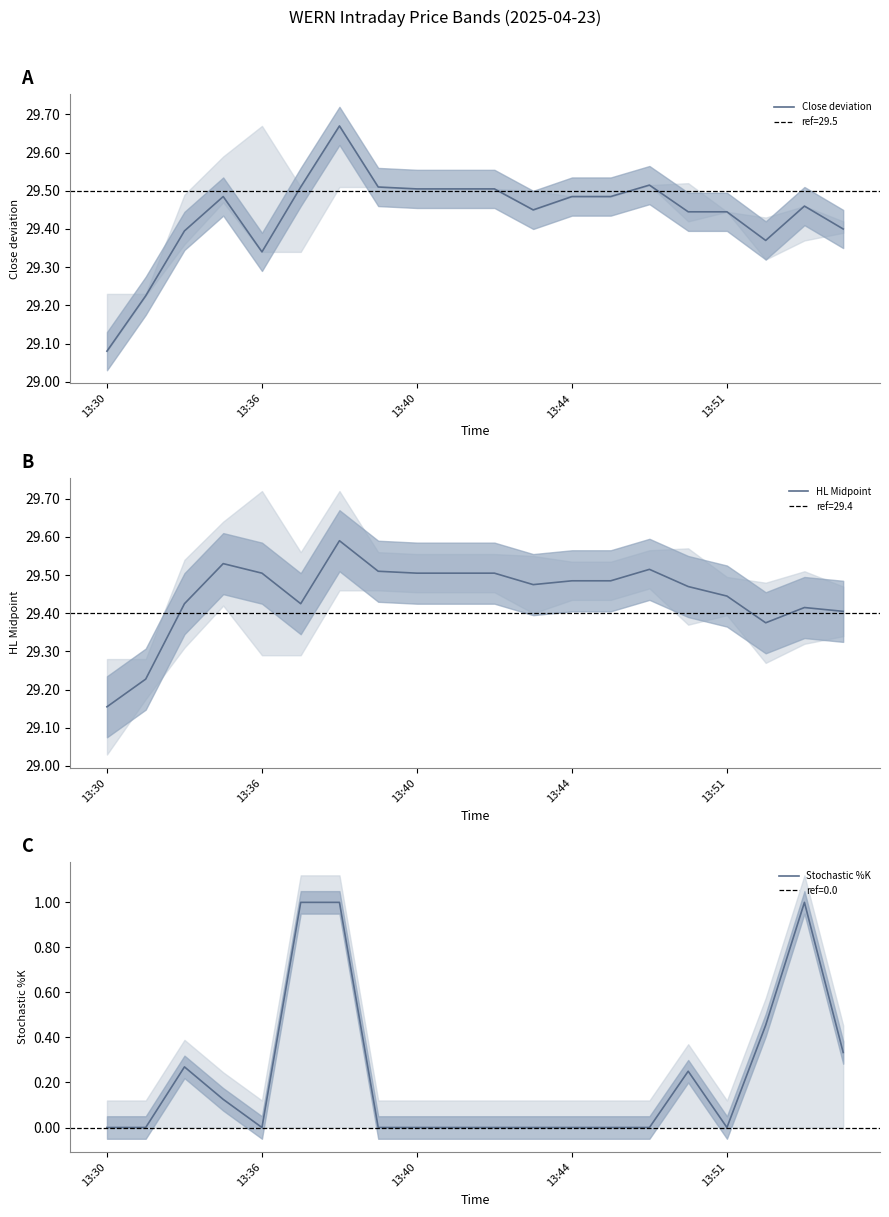

What is the difference between the maximum and minimum values in the HL Midpoint series?

0.4